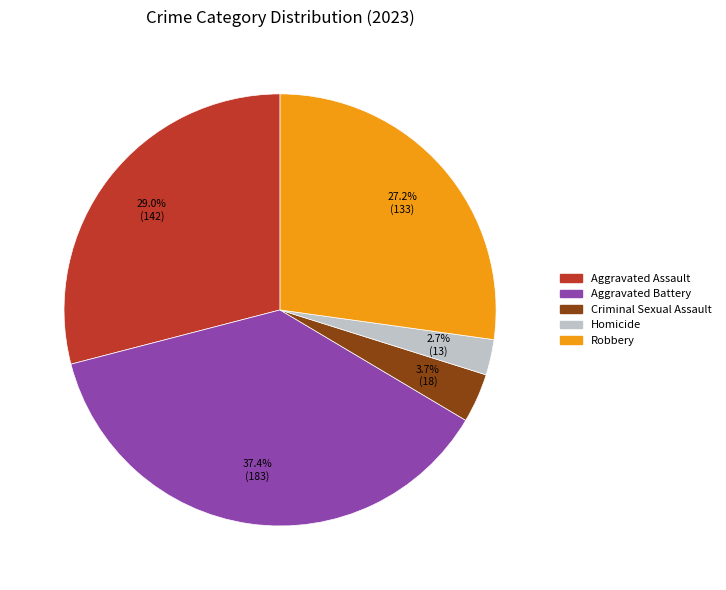

To the nearest percent, what is the difference between the Criminal Sexual Assault and Robbery slice percentages?

24%